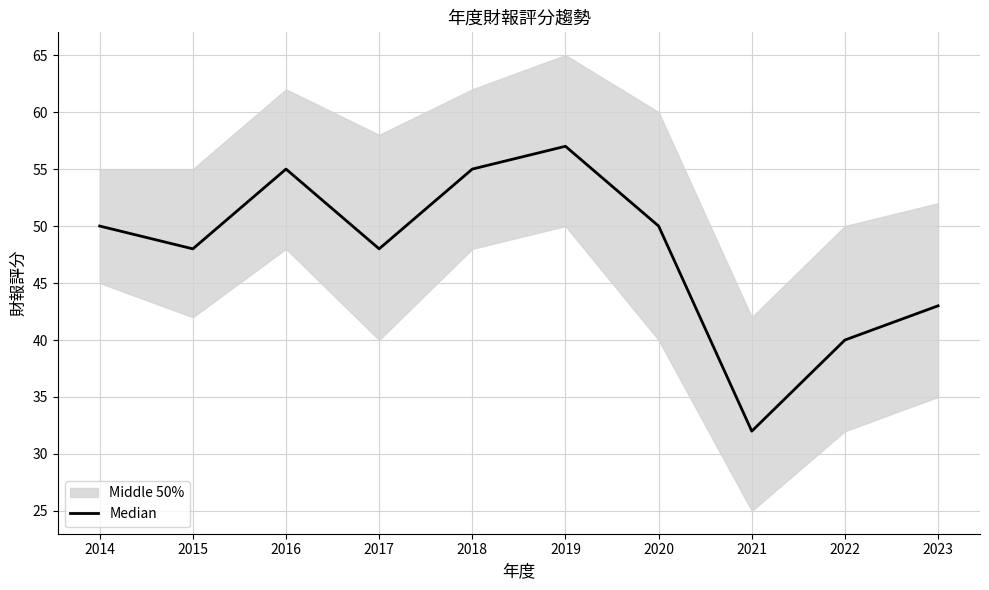

Rank the categories by value from highest to lowest.

2019, 2016, 2018, 2014, 2020, 2015, 2017, 2023, 2022, 2021